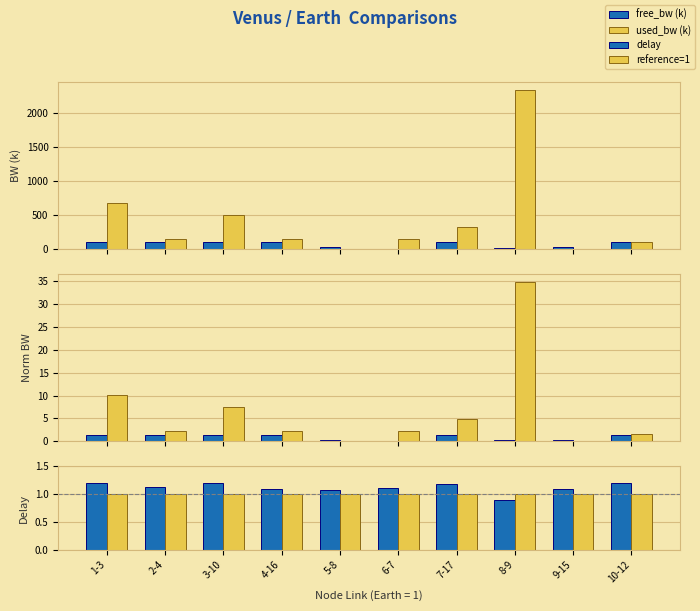

What is the maximum value shown in the chart?

2342.8